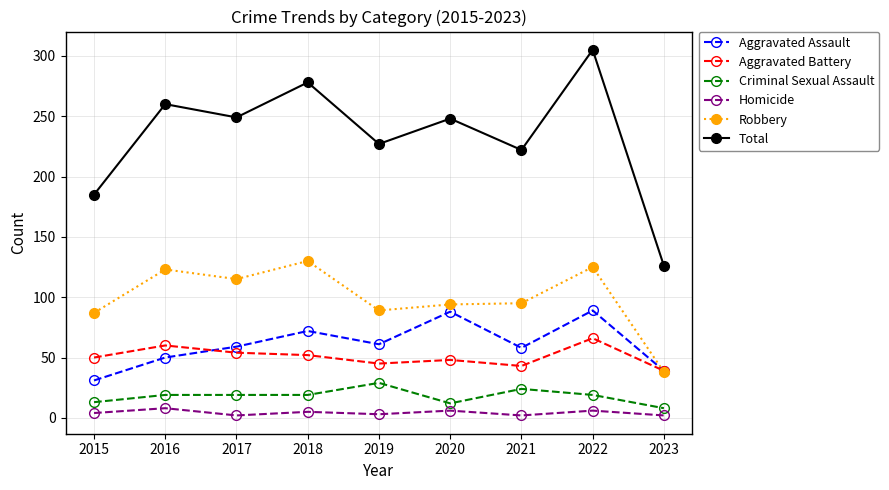

In Aggravated Battery, how many points are lower than both neighbors (excluding endpoints)?

2